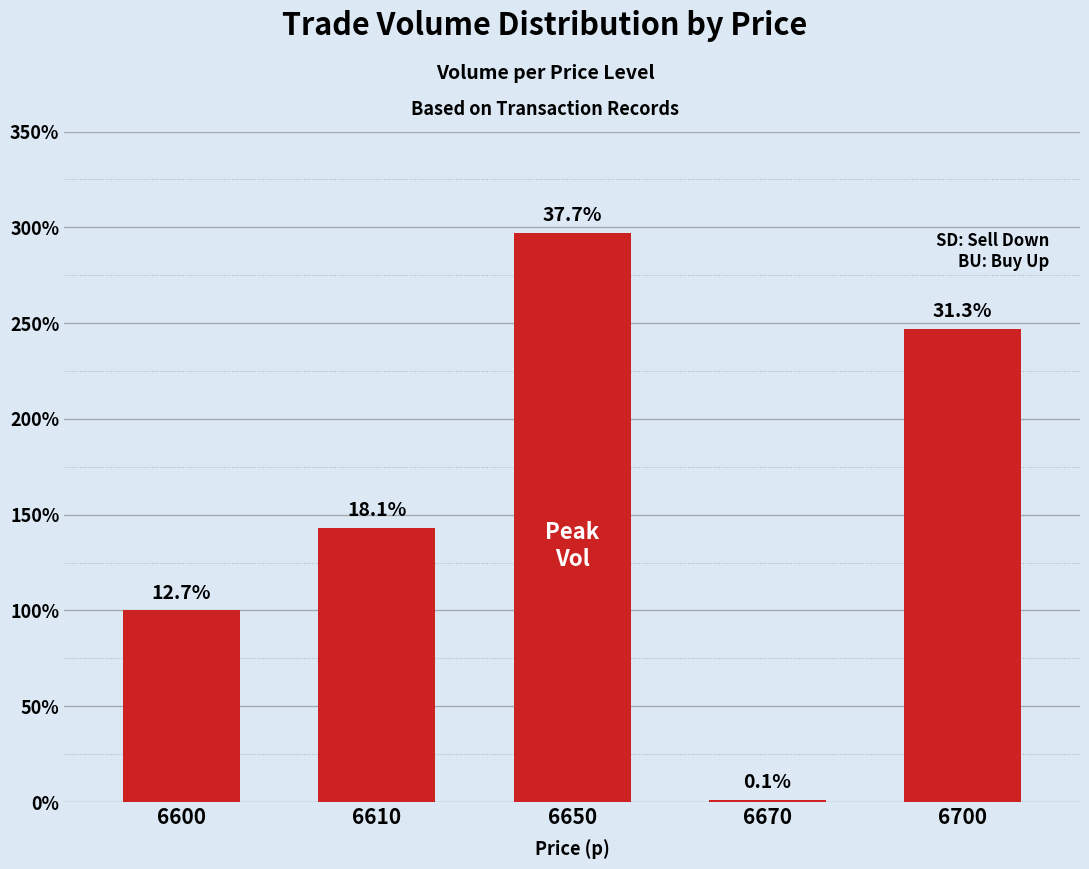

The chart shows a value of 14300 at 6610. True or false?

True